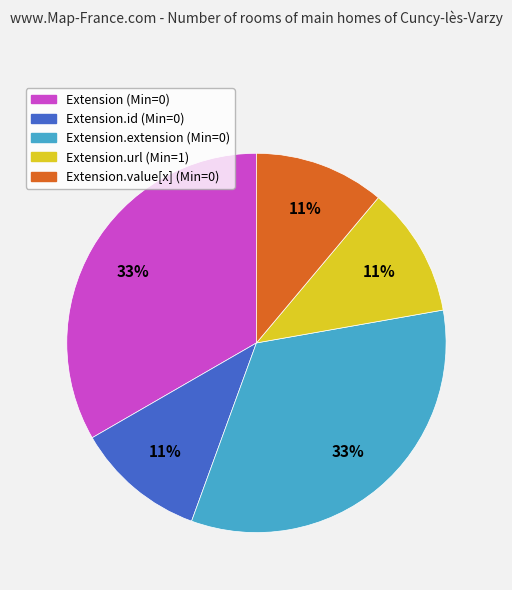

To the nearest percent, what is the average slice percentage?

20%